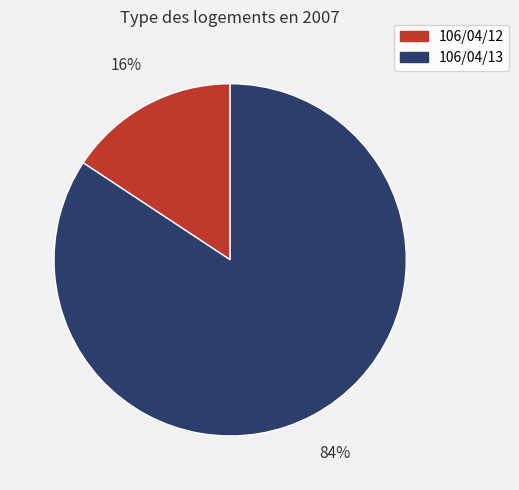

Which category has the smallest portion of the pie?

106/04/12